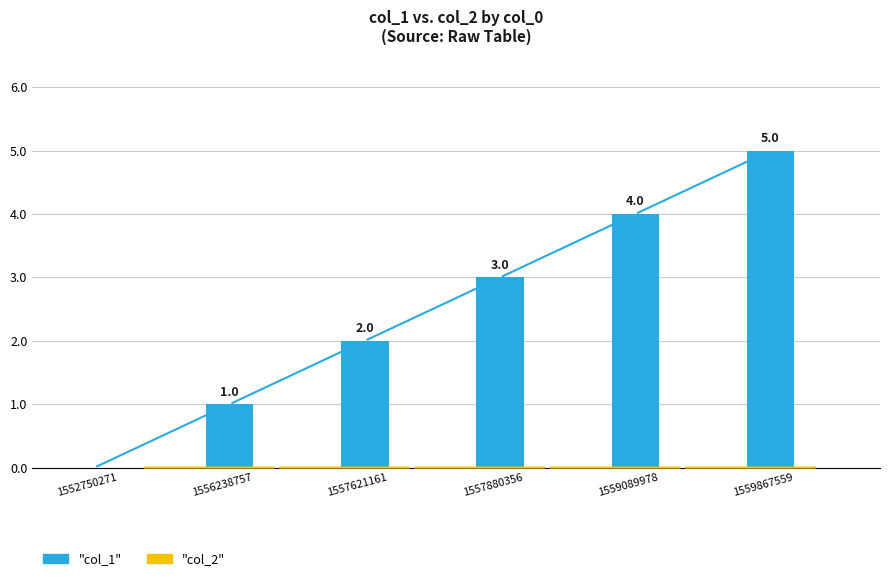

True or false: the data shows 3 at 1559089978.

False